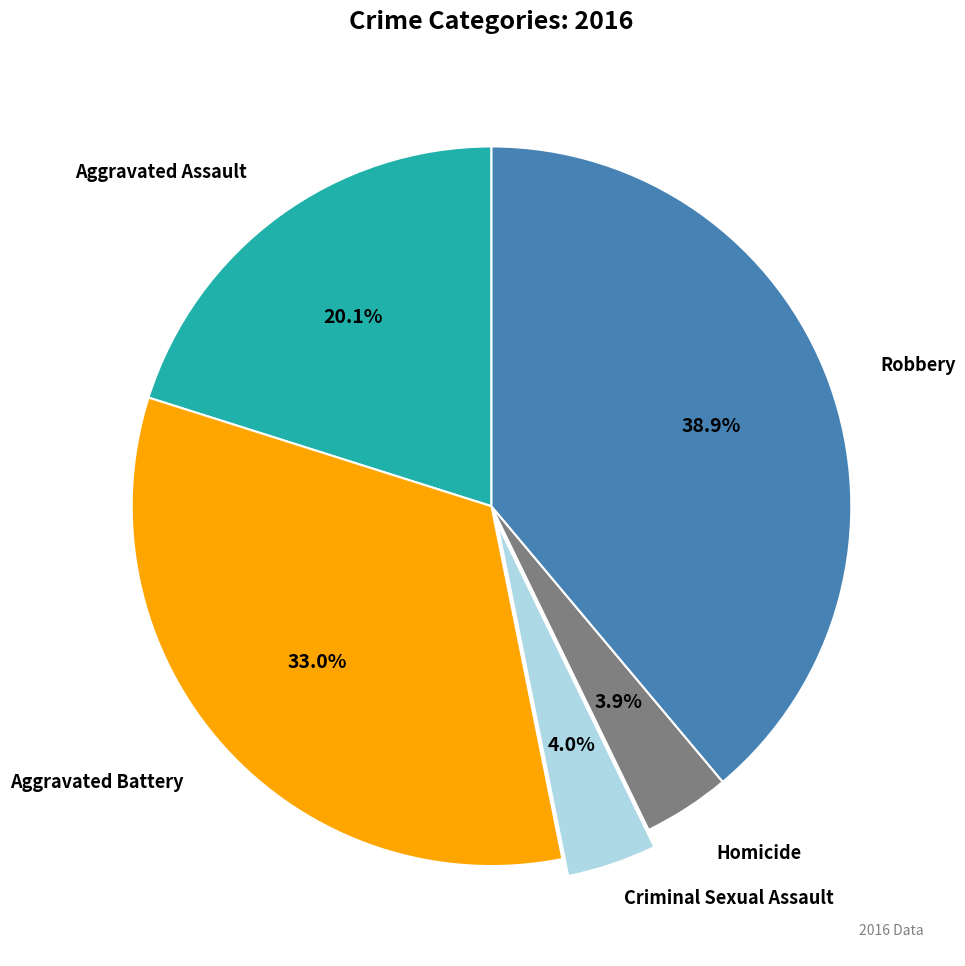

Does any single category account for the majority?

No